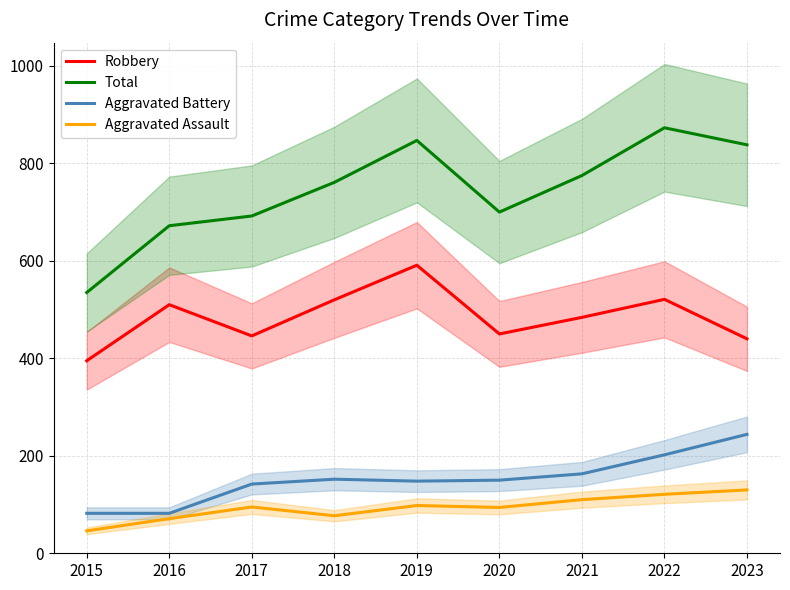

How many lines are shown in the chart?

4